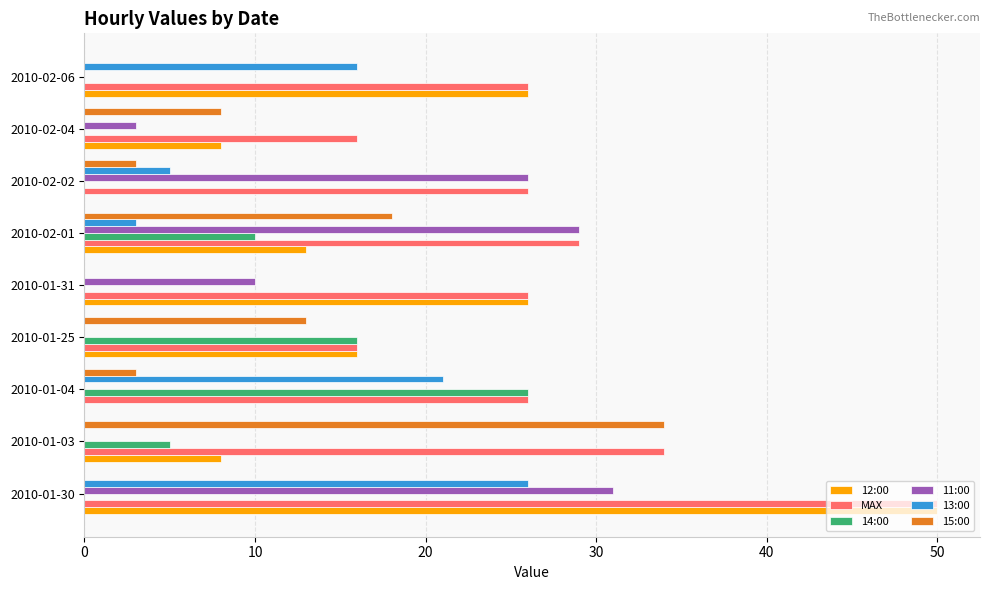

Is the value of 11:00 at 2010-02-02 greater than the value of 15:00 at 2010-02-02?

Yes